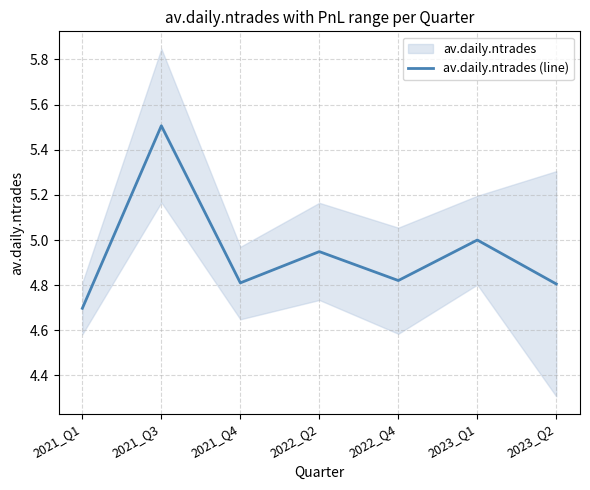

What is the difference between the maximum and minimum values?

0.8